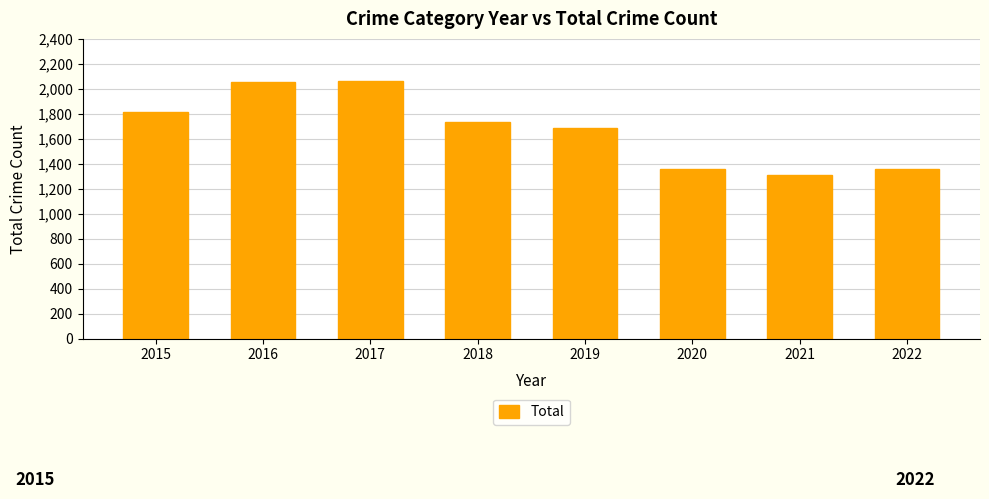

What is the sum of the values at 2019 and 2018?

3423